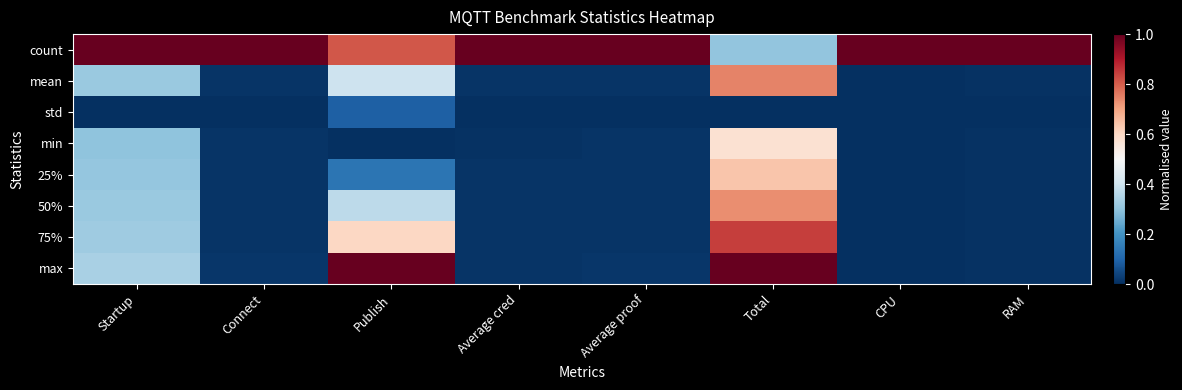

Which series changed the most between Average cred and Total?

max